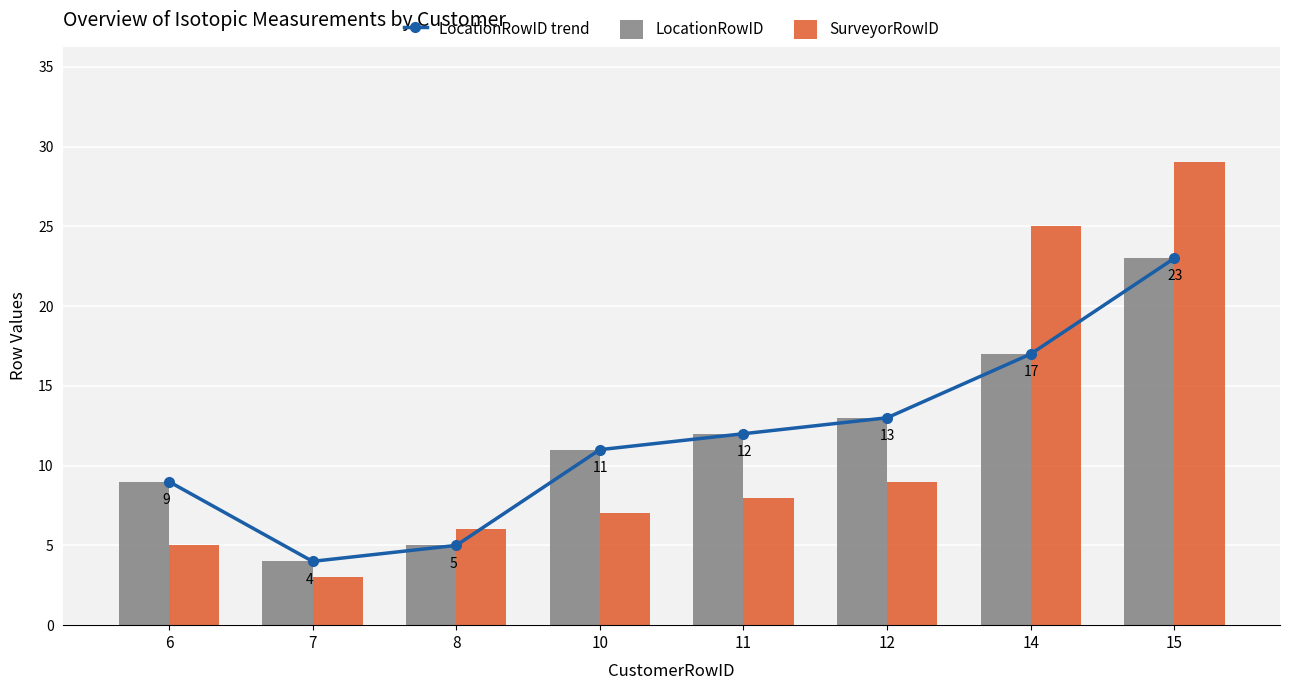

Reading left to right, list all the values displayed in this chart.

LocationRowID trend: 6=9	7=4	8=5	10=11	11=12	12=13	14=17	15=23
LocationRowID: 6=9	7=4	8=5	10=11	11=12	12=13	14=17	15=23
SurveyorRowID: 6=5	7=3	8=6	10=7	11=8	12=9	14=25	15=29